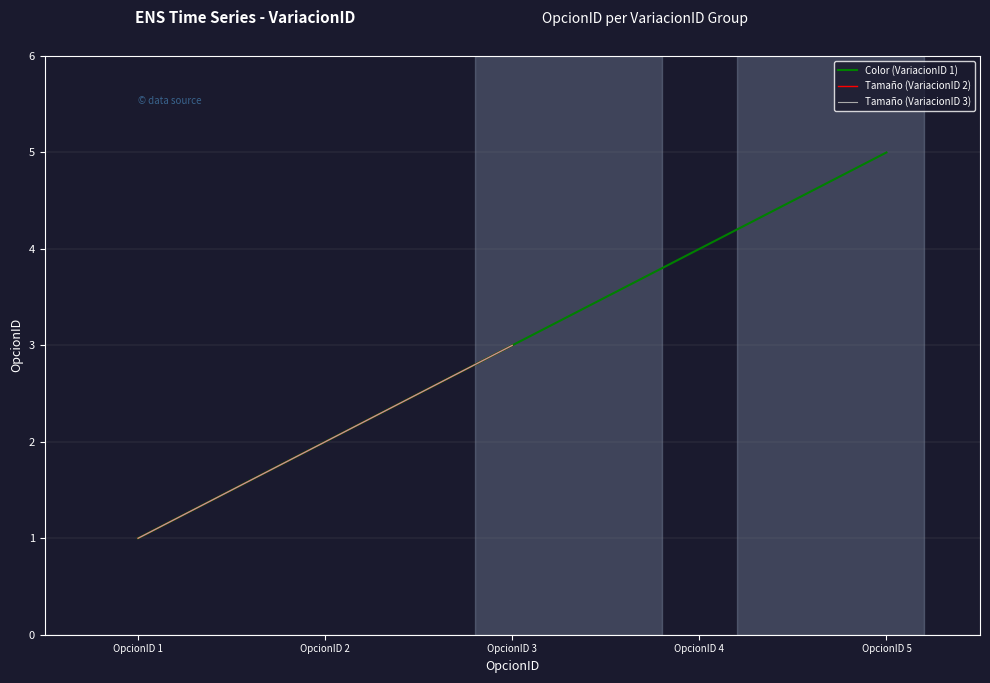

List the labels in order of Color (VariacionID 1) value, smallest first.

OpcionID 1, OpcionID 2, OpcionID 3, OpcionID 4, OpcionID 5